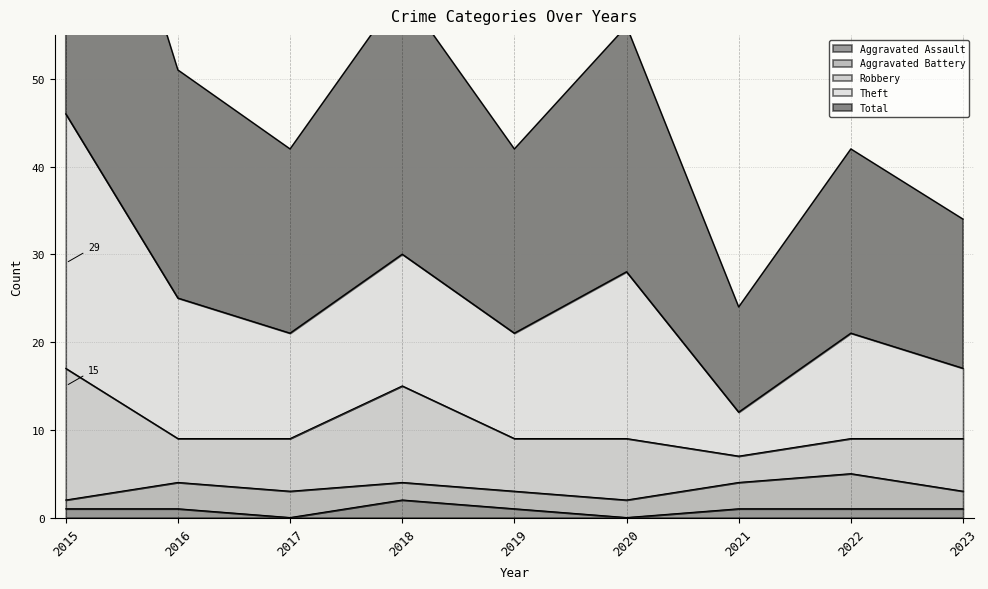

At which category does the chart reach its peak across all series?

2015